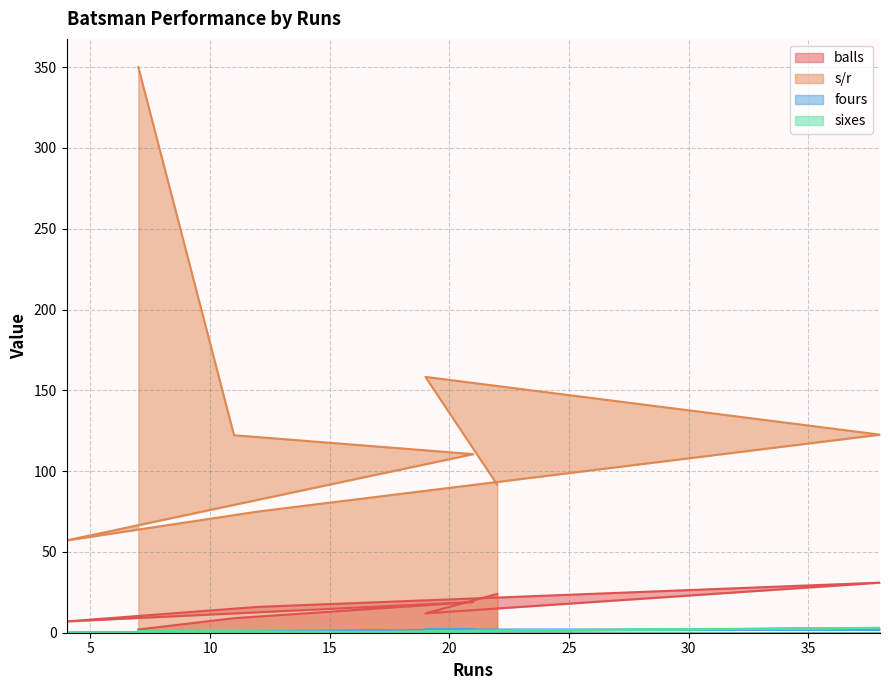

Is the value of sixes at 4 greater than the value of balls at 38?

No